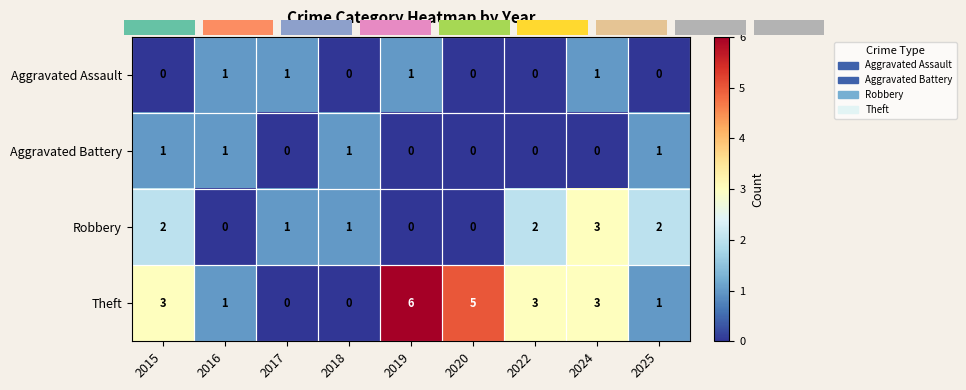

The value of Robbery at 2022 is 2. True or false?

True